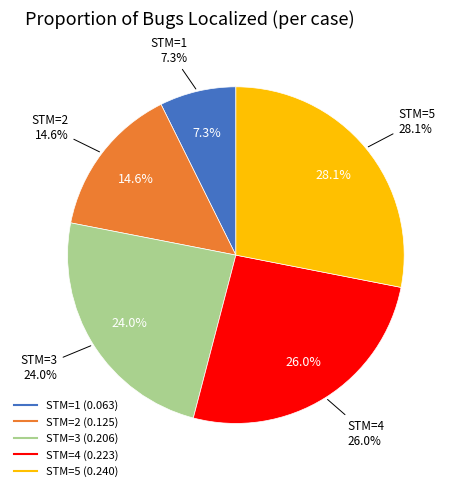

What is the largest slice in the pie chart?

5